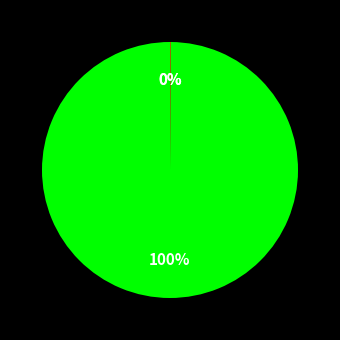

To the nearest percent, what is the average slice percentage?

33%